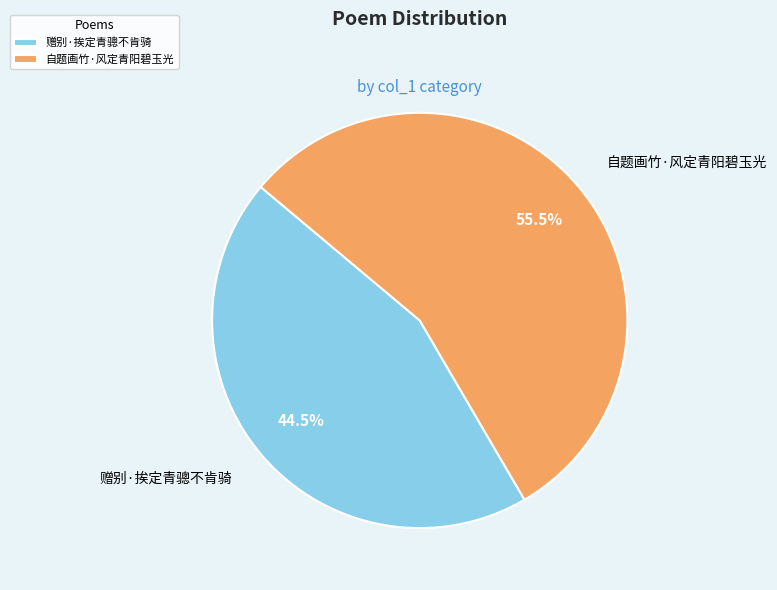

What is the smallest slice in the pie chart?

赠别·挨定青骢不肯骑